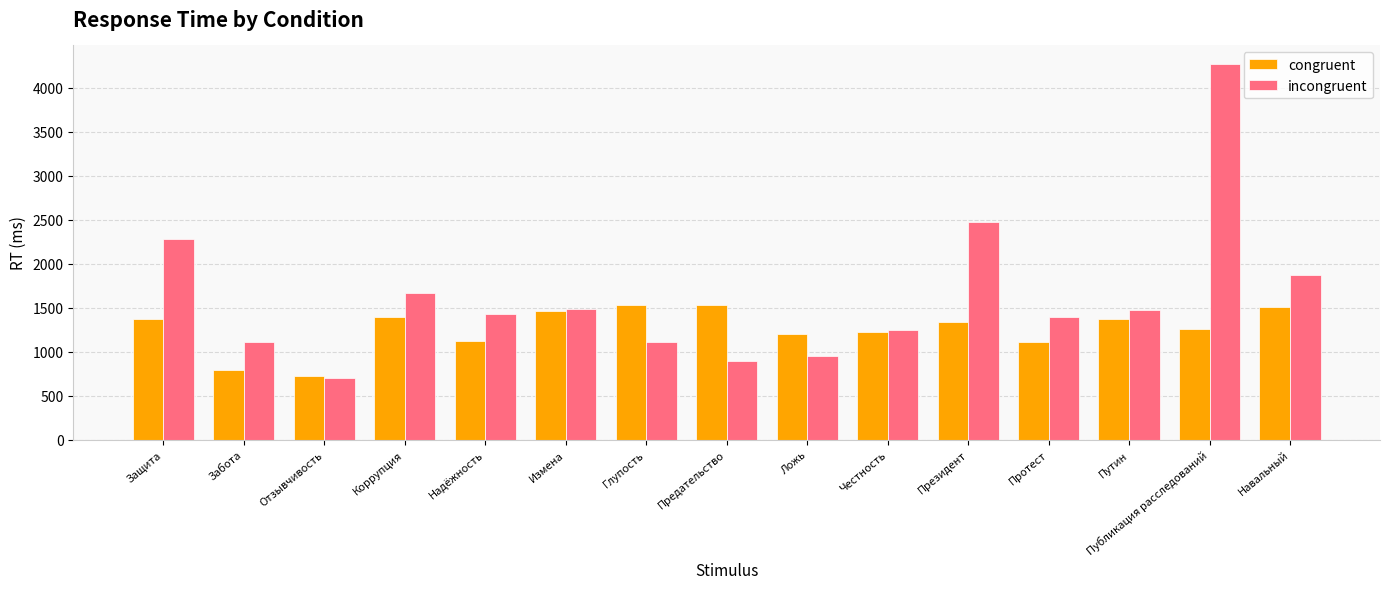

What is the minimum value shown in the chart?

706